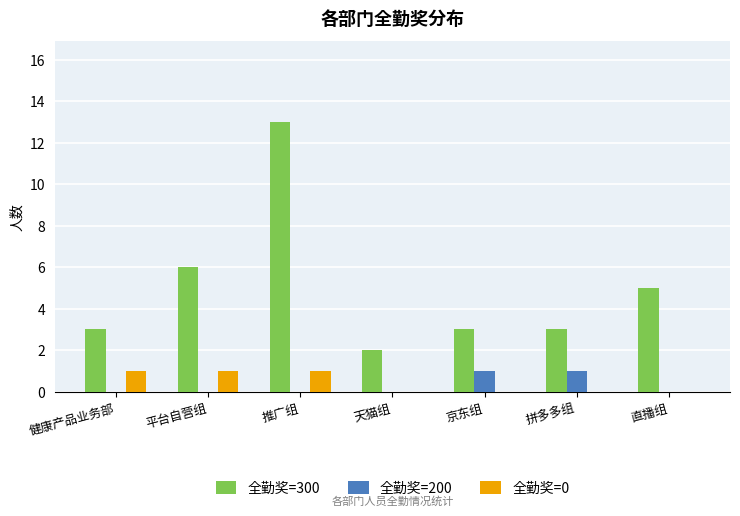

True or false: 全勤奖=300 has a value of 13 at 推广组.

True